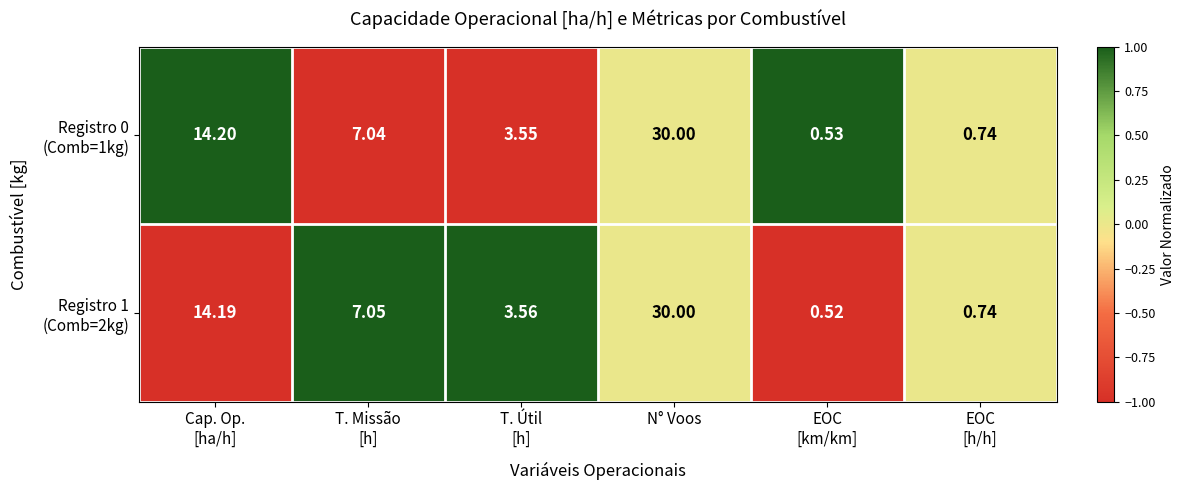

At which category is the sum across all series the highest?

N° Voos